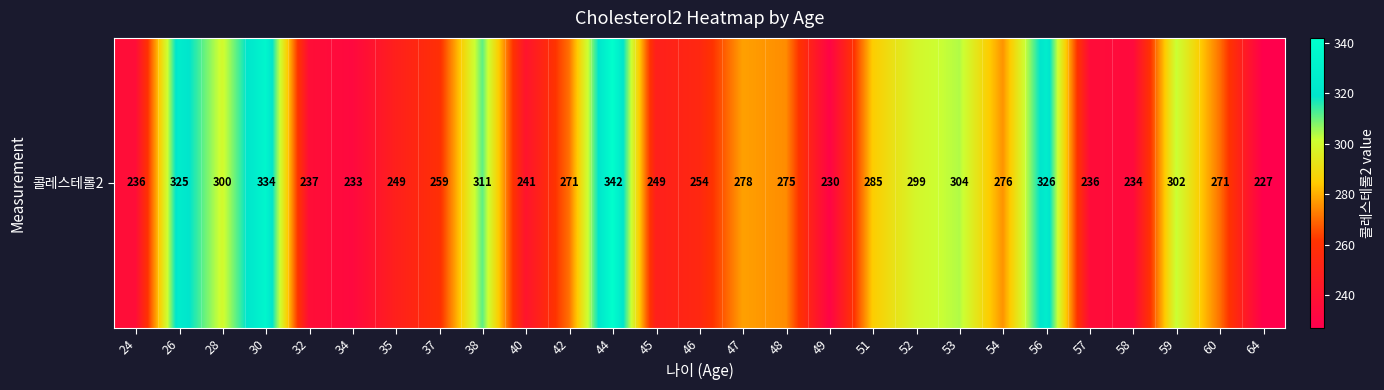

Read the value at 26, to the nearest 50.

300